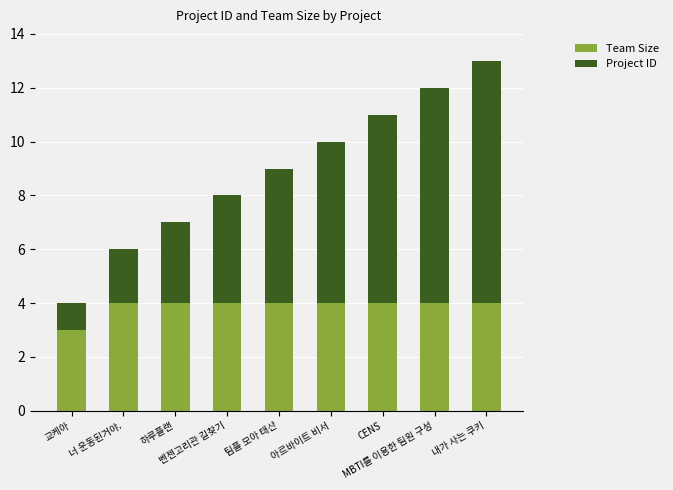

Count the number of categories in the chart.

9